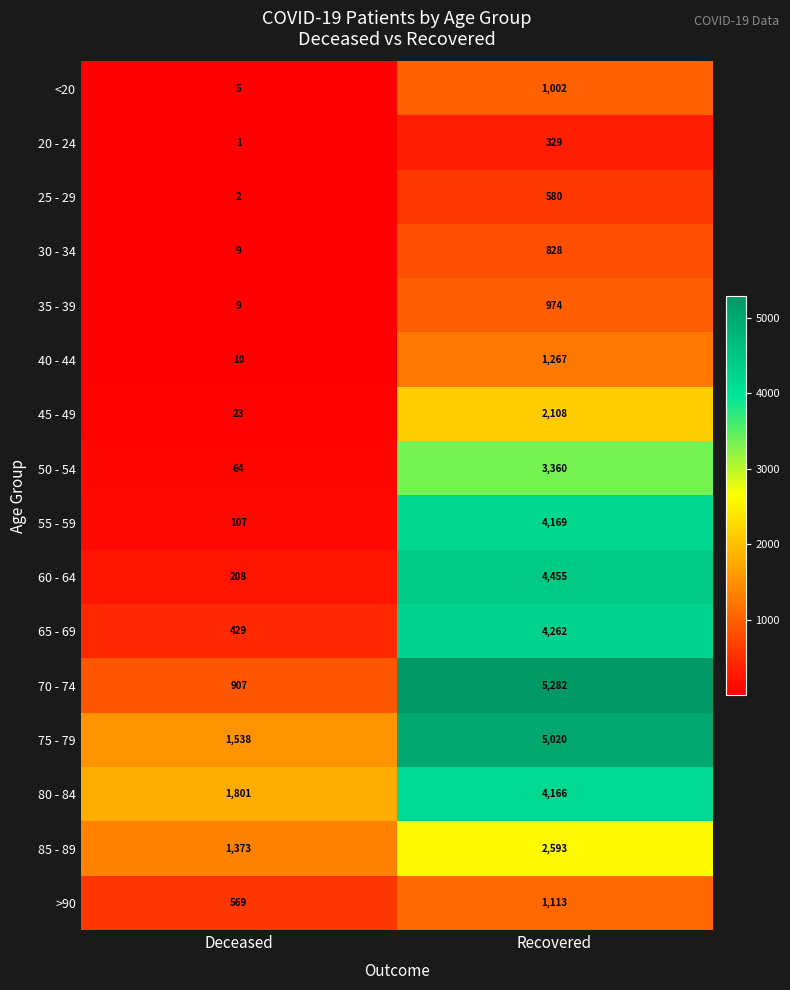

Read the 45 - 49 value at Recovered, to the nearest 10.

2110